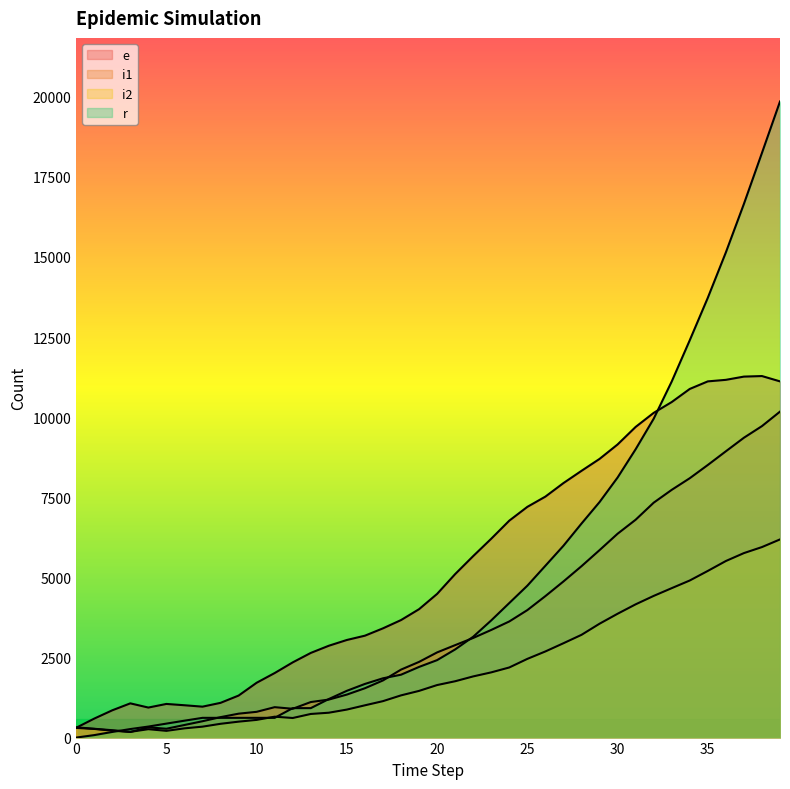

True or false: i2 has more than 2 points higher than both neighbors.

False